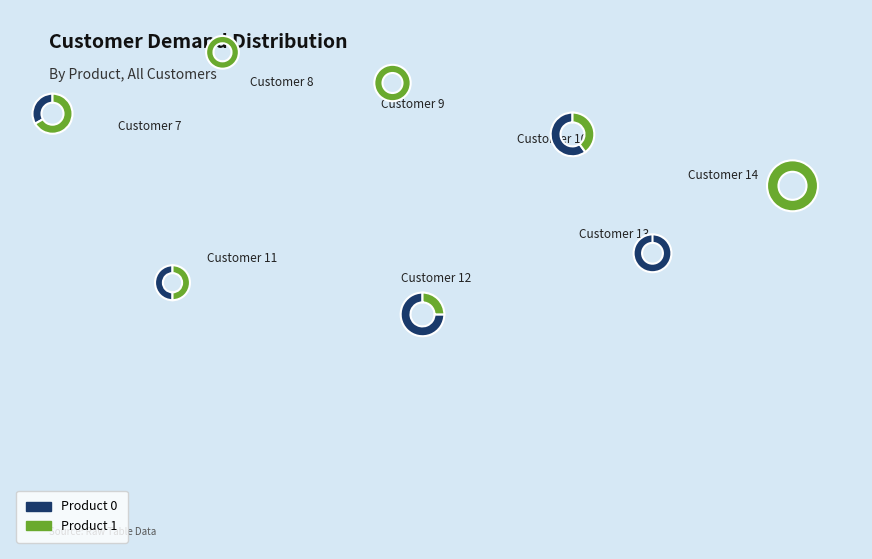

Which series has the largest range (max minus min)?

Product 1